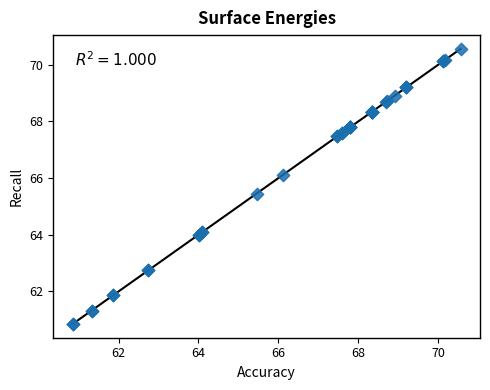

What Y value in the scatter plot is closest to 65?

65.5